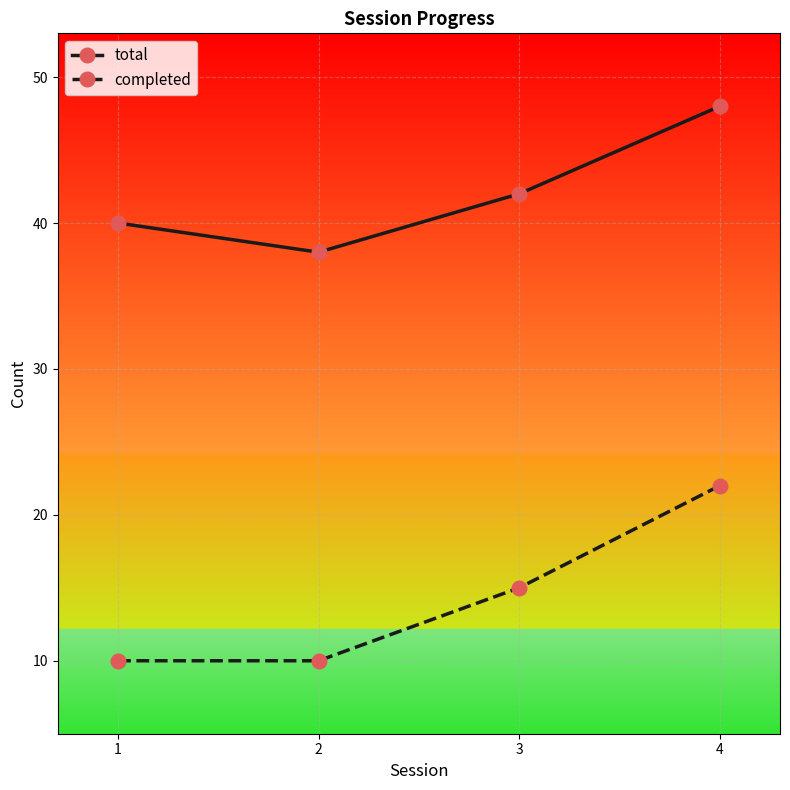

How many interior local valleys does the total series have?

1